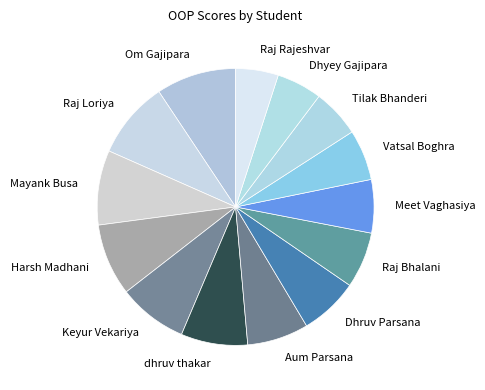

Which has a higher value, Raj Bhalani or Harsh Madhani?

Harsh Madhani